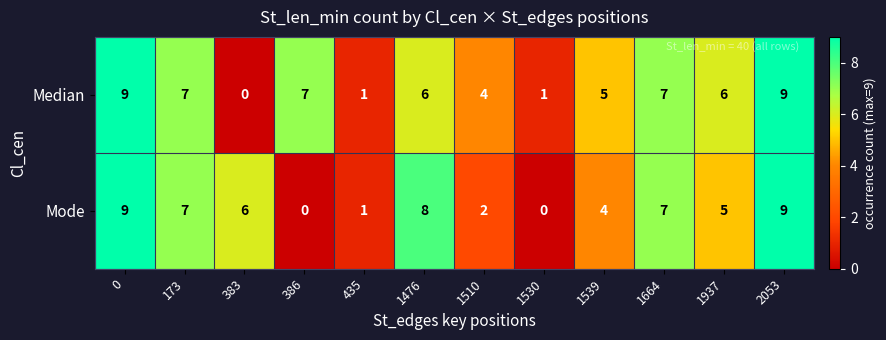

The Median series shows 9 at 2053. True or false?

True